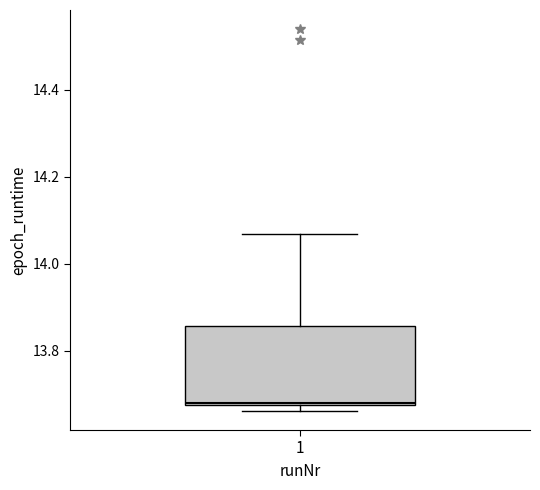

Transcribe this box plot: give where the median line is, the range the box spans, and where the two whiskers end, as read against the y-axis. The values are not printed on the chart, so give them approximately, as read against the axis.

median 13.68, box 13.68 to 13.86, whiskers 13.66 to 14.06